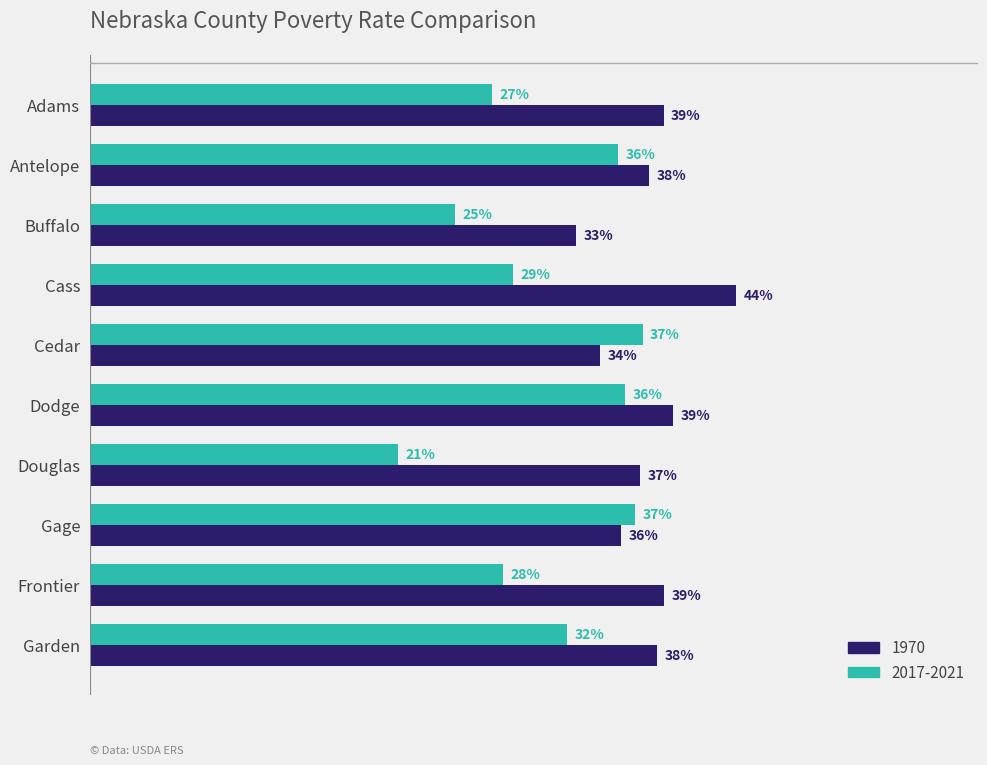

Rank the series at Antelope from highest to lowest value.

1970, 2017-2021